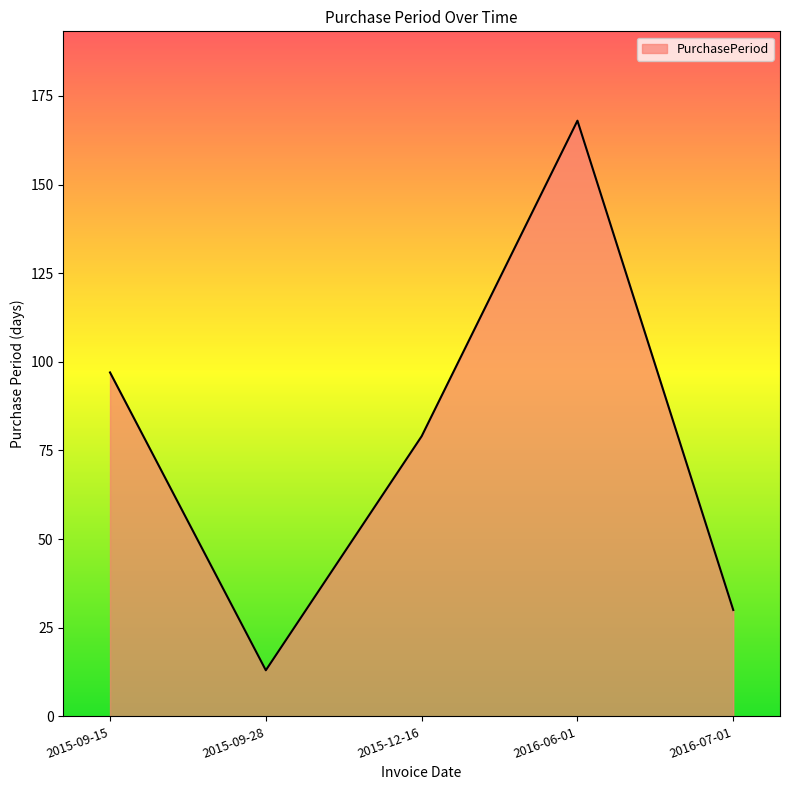

Reading left to right, what are all the values shown in this chart?

97	13	79	168	30